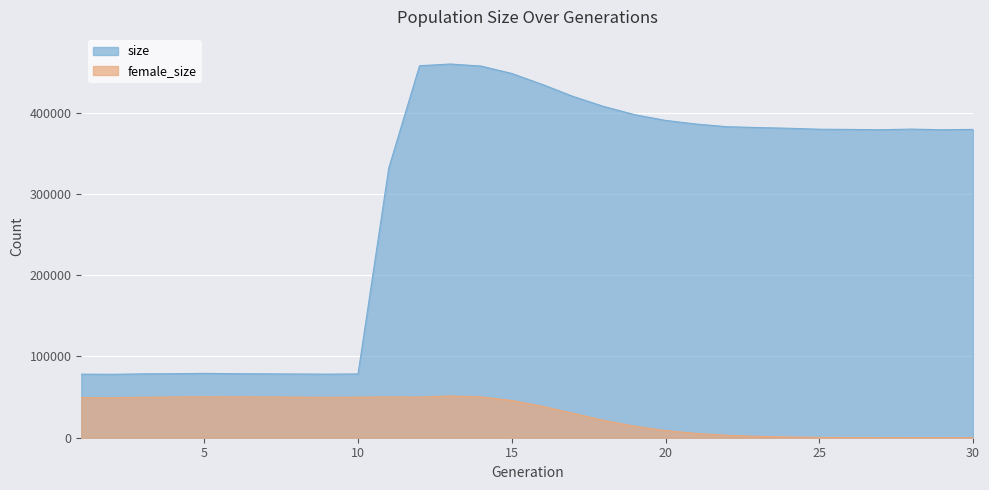

True or false: size and female_size cross at least once.

False